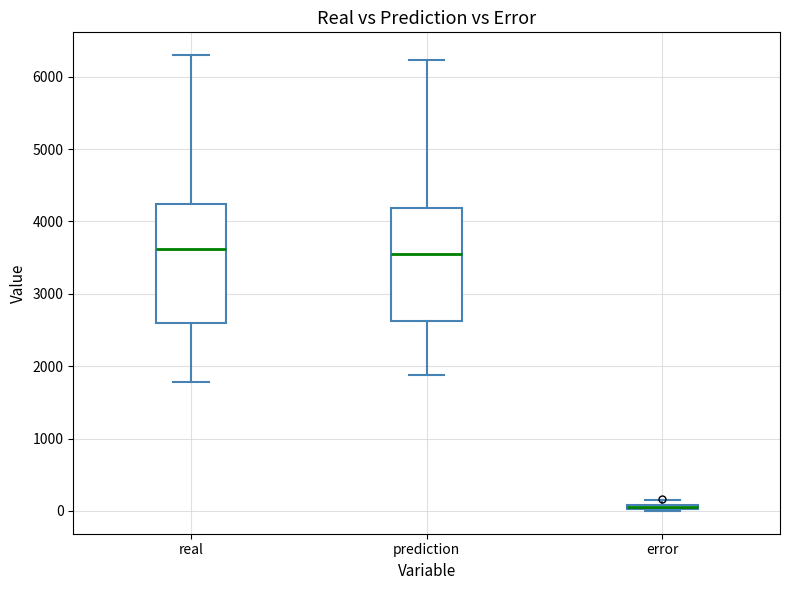

Where is the upper edge of the box for real on the y-axis? The values are not printed on the chart, so give them approximately, as read against the axis.

4200